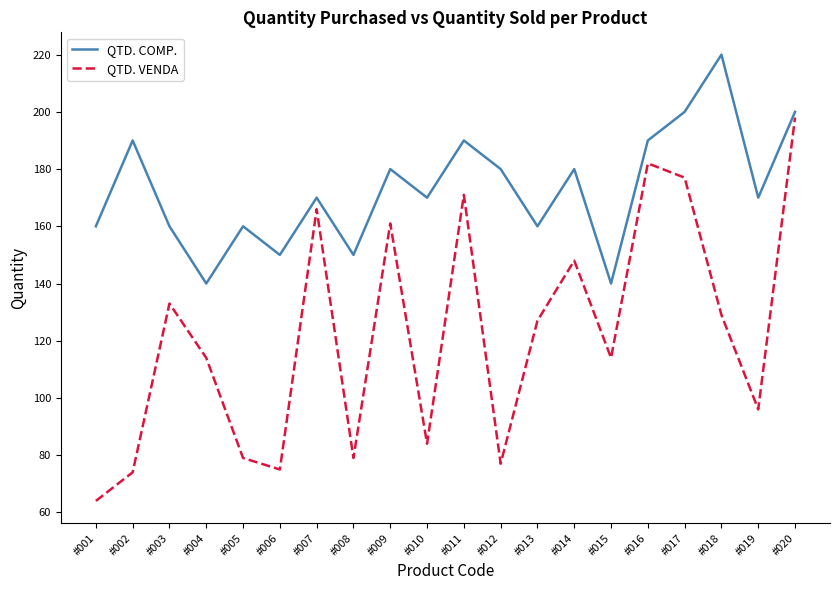

Which category has the lowest value across all series?

#001